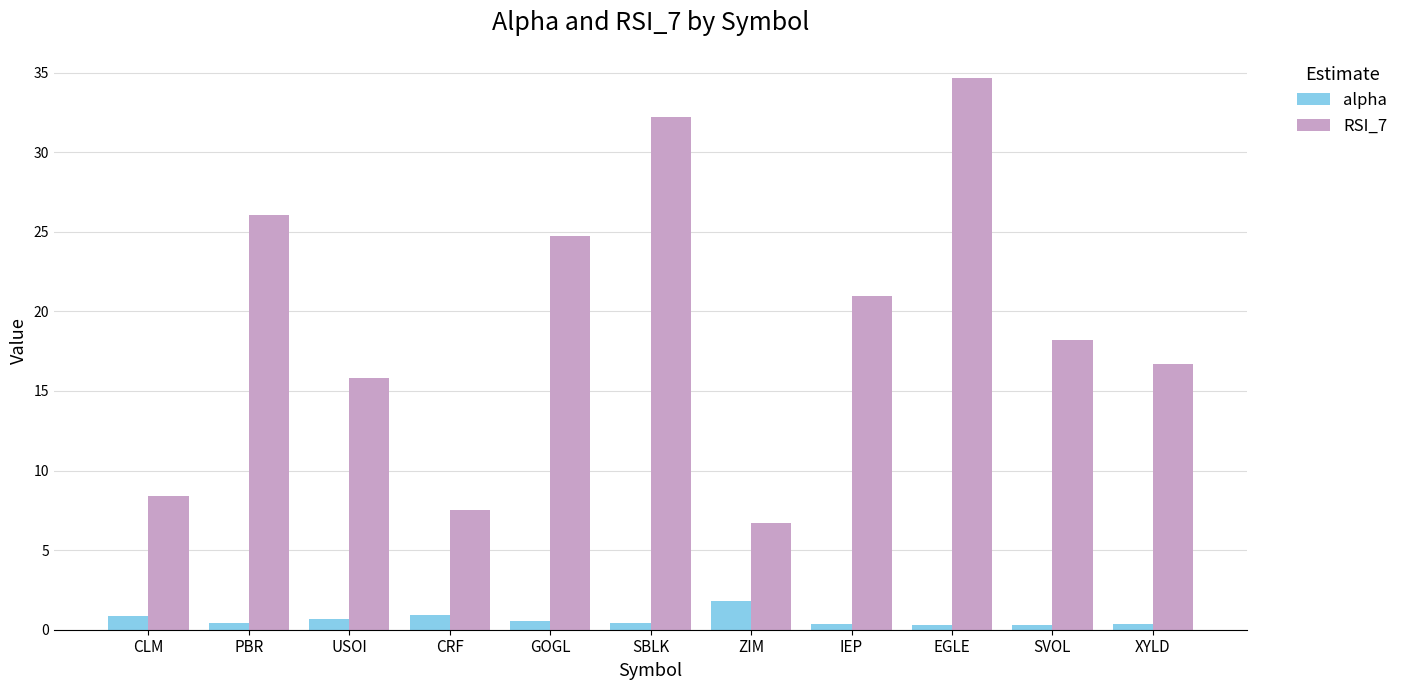

The RSI_7 series shows 15.8 at USOI. True or false?

True